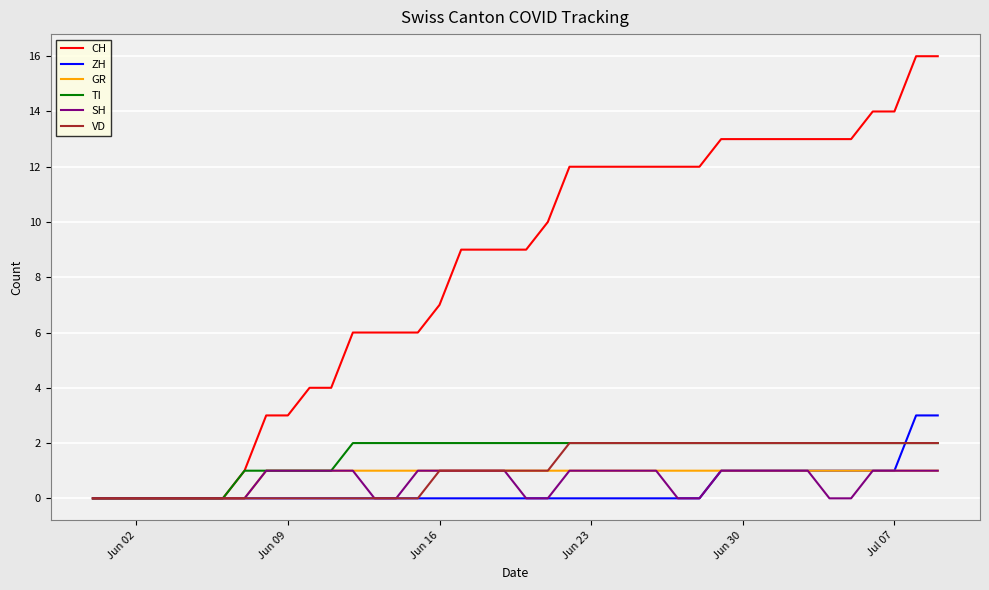

What is the maximum value for ZH?

3